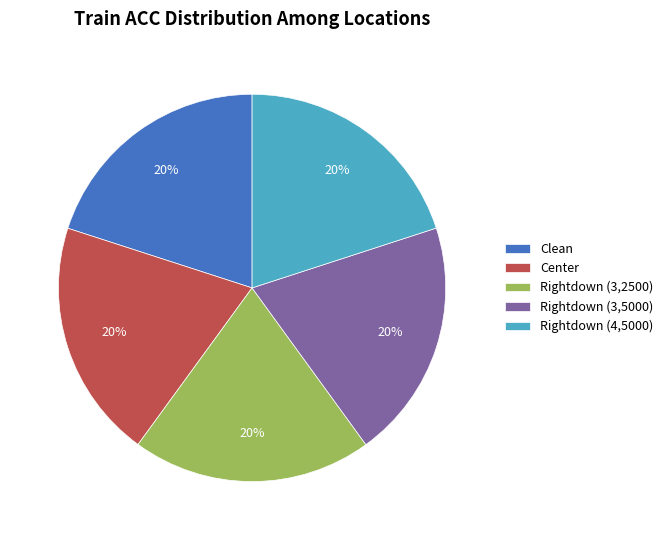

Does any single category account for the majority?

No